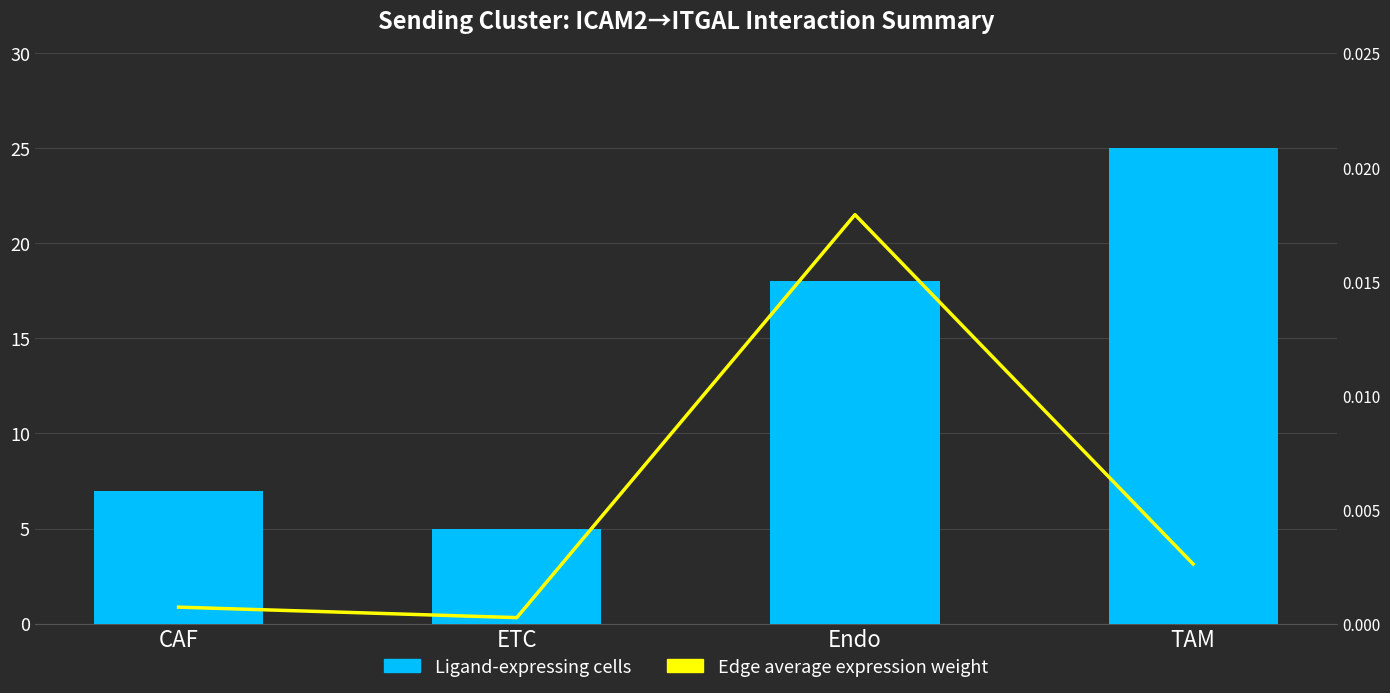

Between ETC and TAM, which series saw the biggest shift?

Ligand-expressing cells